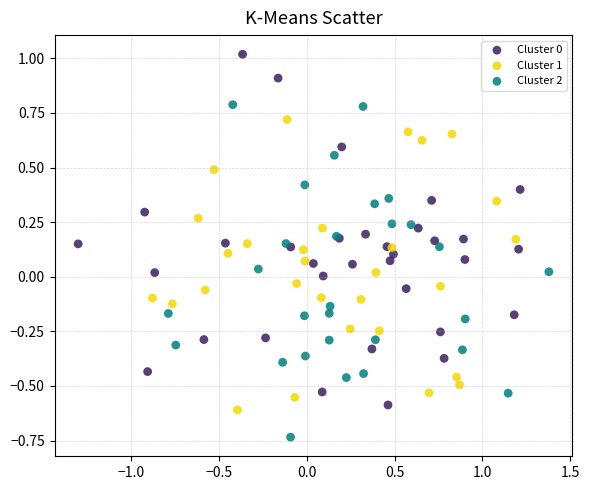

Which series reaches the minimum Y coordinate?

Cluster 2